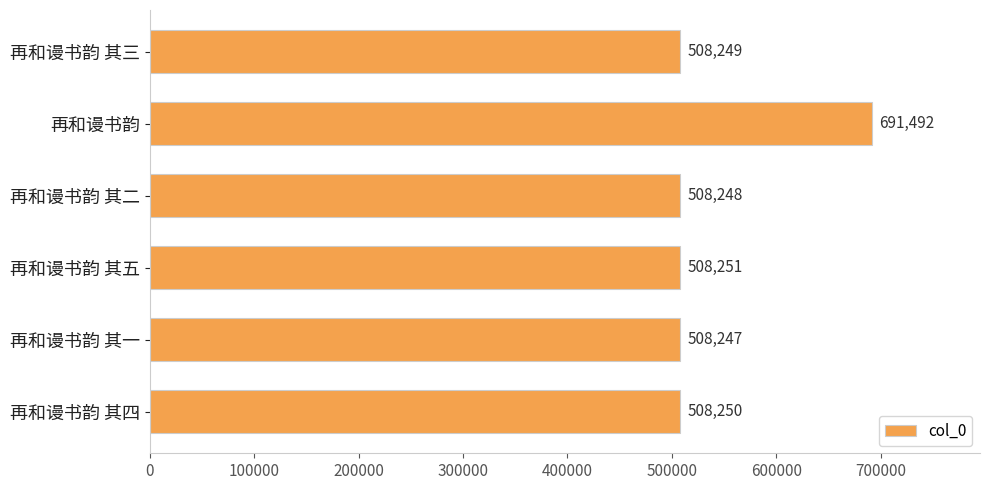

What is the difference between the maximum and minimum values?

183245